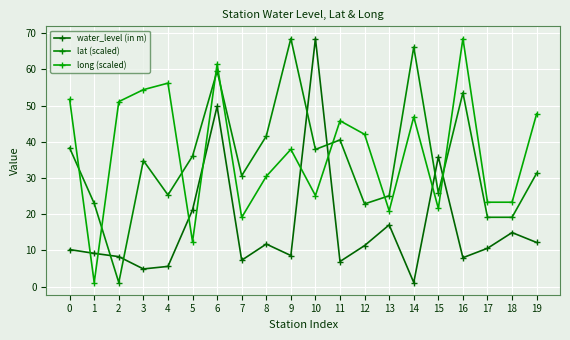

How many interior local valleys does the water_level (in m) series have?

6